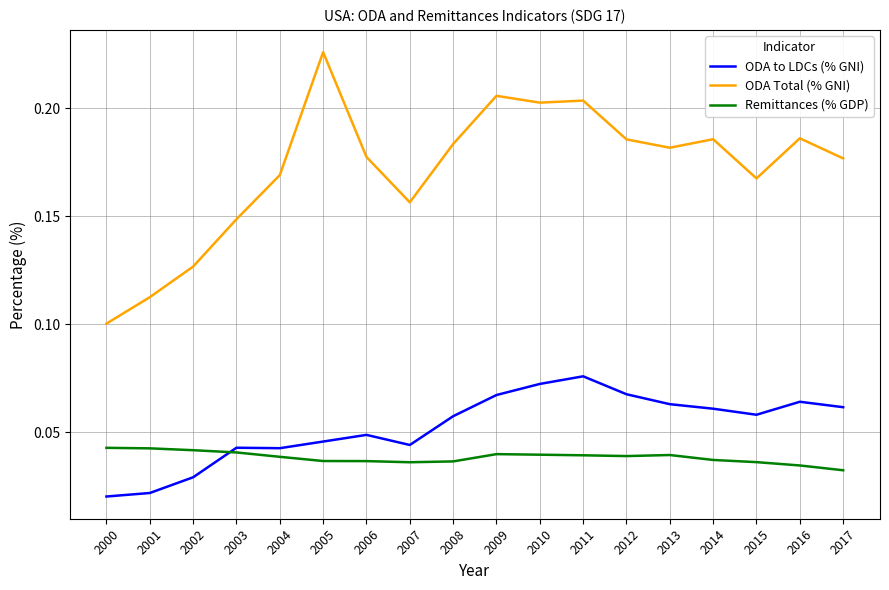

Which series changed the most between 2004 and 2009?

ODA Total (% GNI)